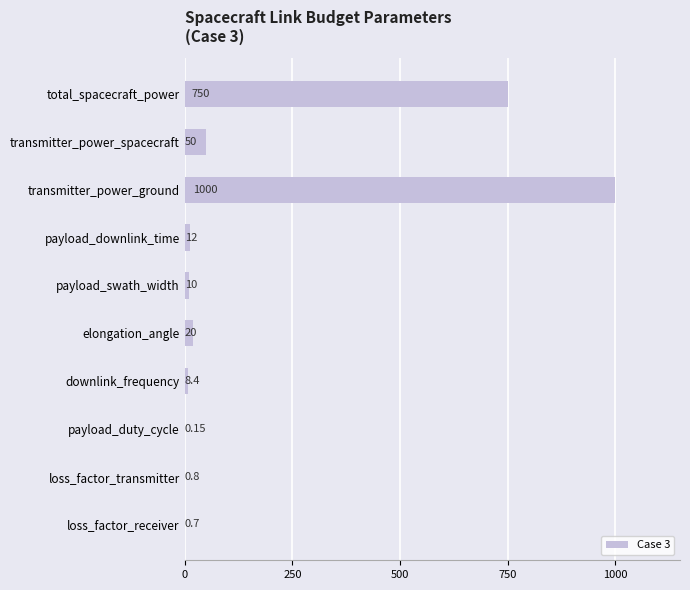

Which label corresponds to the largest value in the chart?

transmitter_power_ground